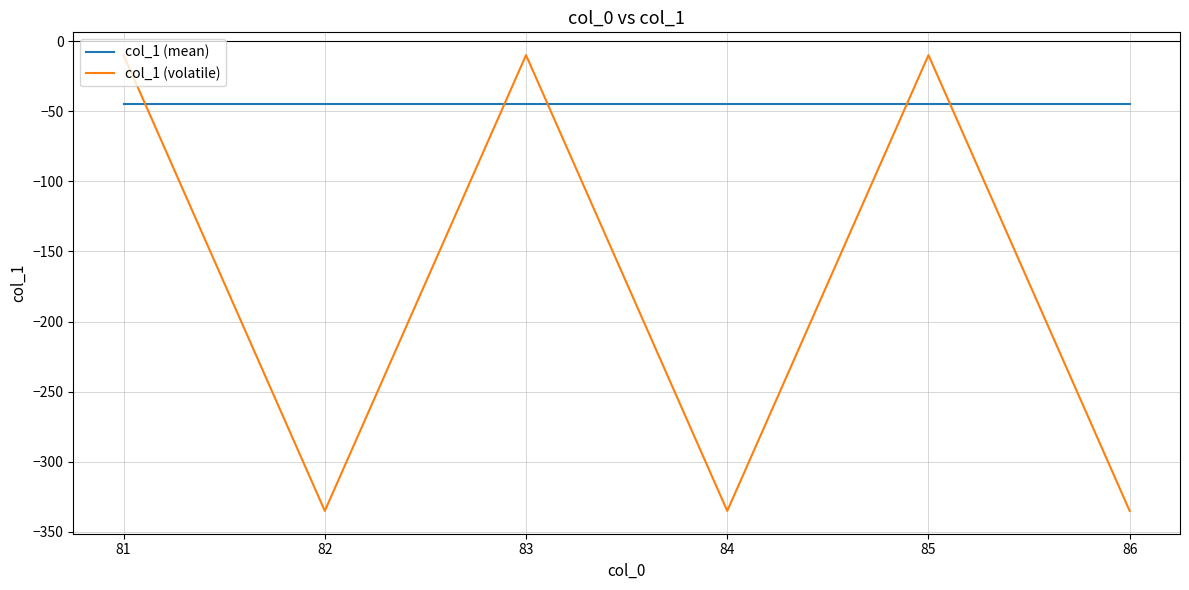

Rank the series at 82 from highest to lowest value.

col_1 (mean), col_1 (volatile)